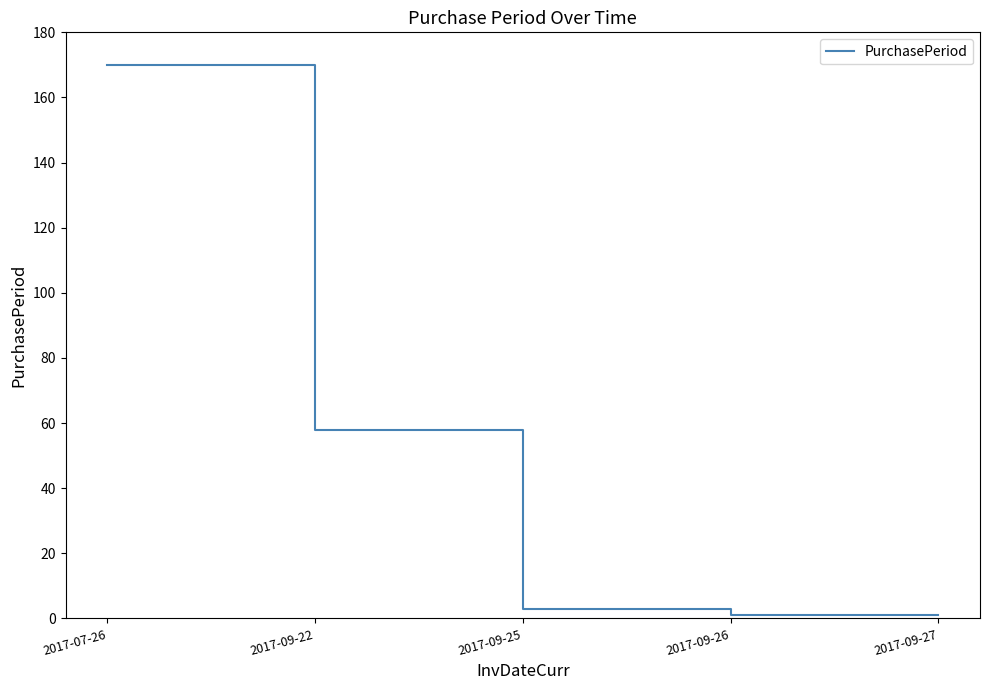

Read the value at 2017-09-26.

1